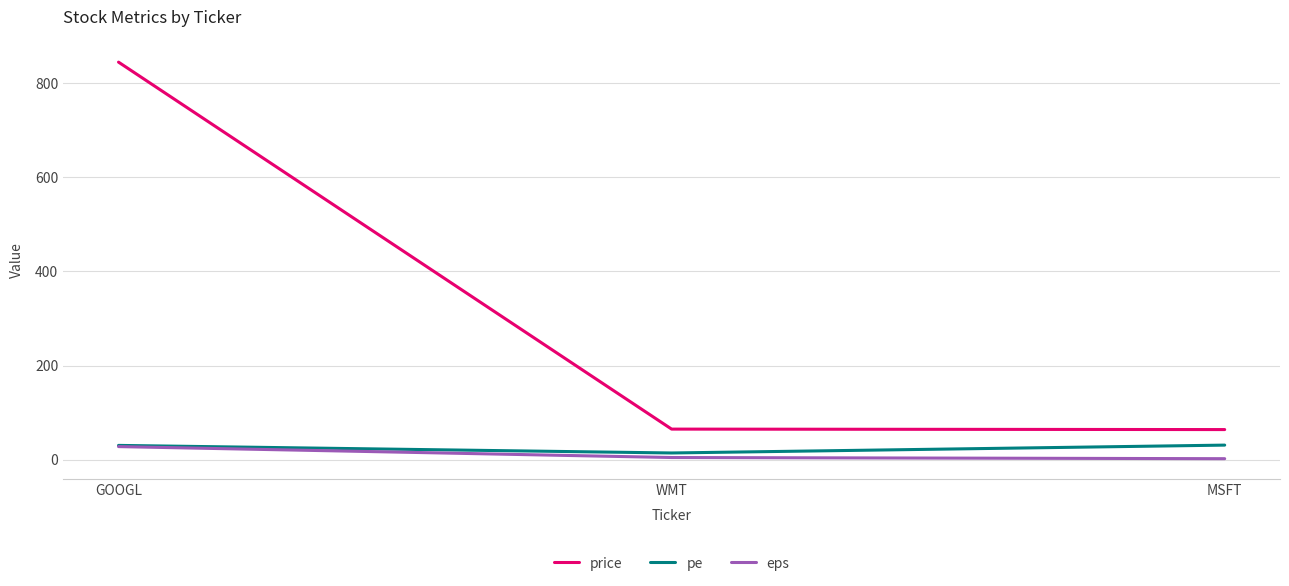

What is the spread (max minus min) of values at MSFT?

61.9